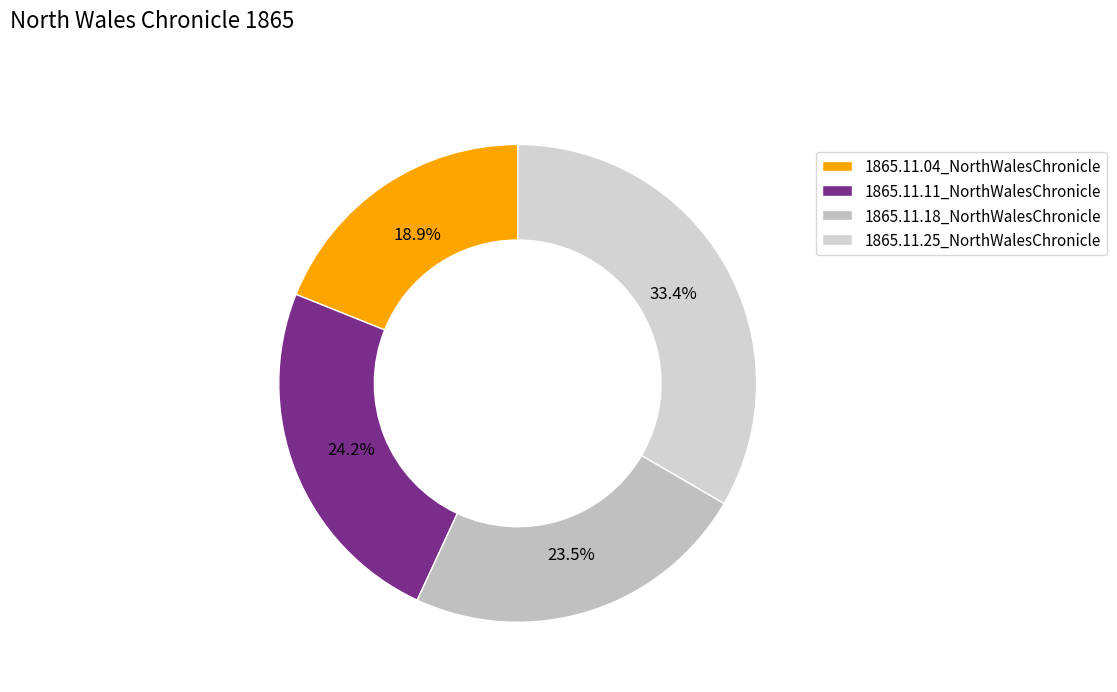

To the nearest percent, what percentage of the pie is 1865.11.18_NorthWalesChronicle?

24%